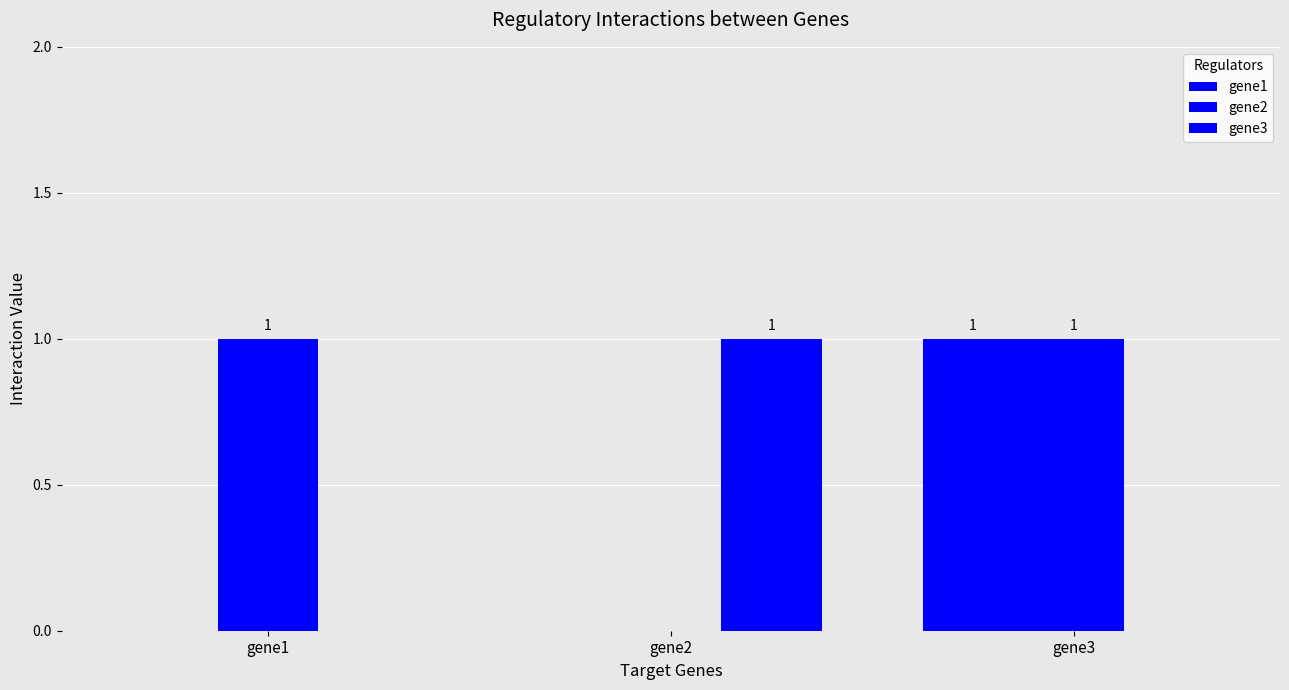

List the series in order of their peak value, highest first.

gene1, gene2, gene3